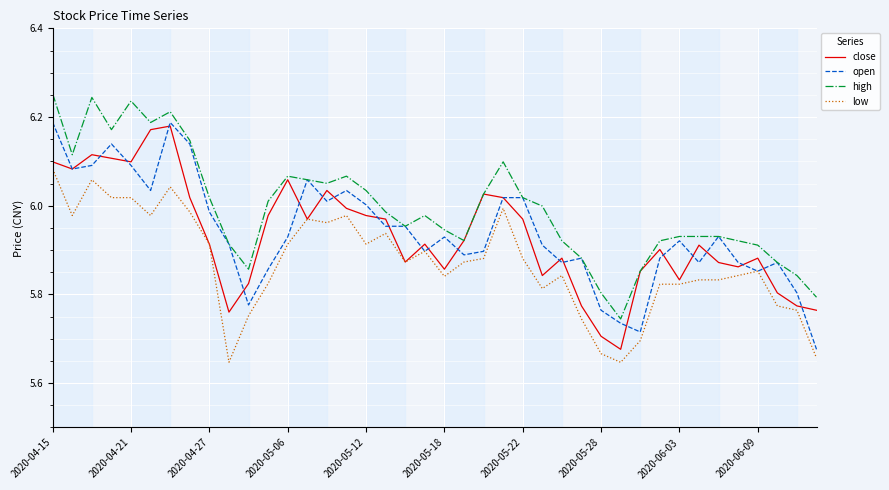

At which label does open reach its peak?

2020-04-15